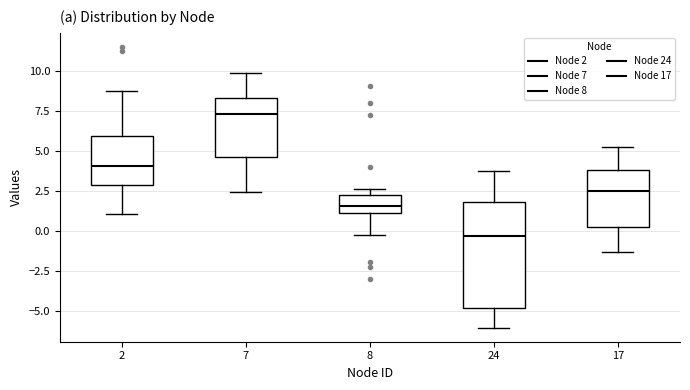

Comparing the boxes themselves (not the whiskers), which one is the tallest?

24